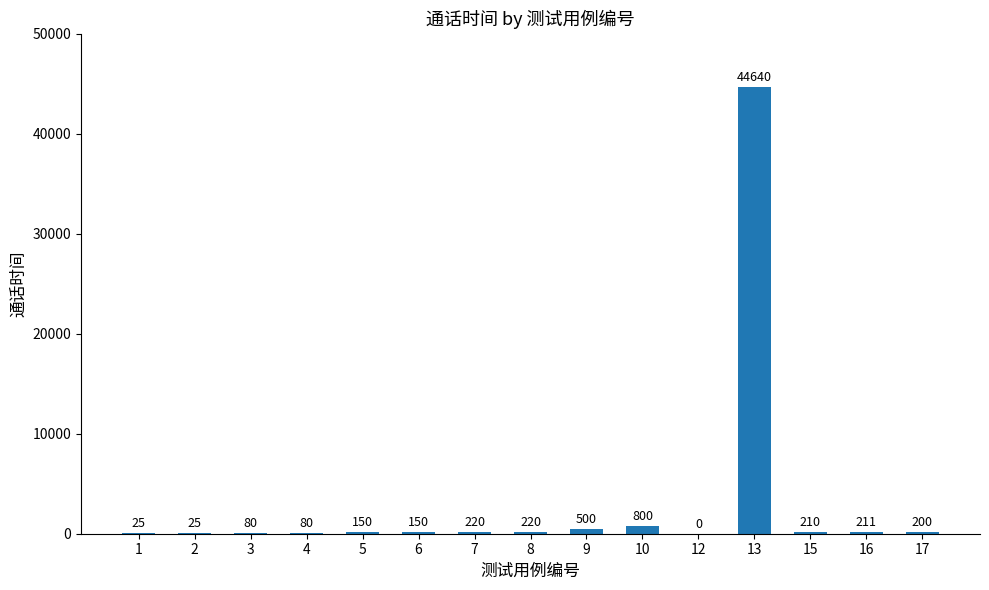

Reading right to left, extract all data points from this chart.

17=200	16=211	15=210	13=44640	12=0	10=800	9=500	8=220	7=220	6=150	5=150	4=80	3=80	2=25	1=25